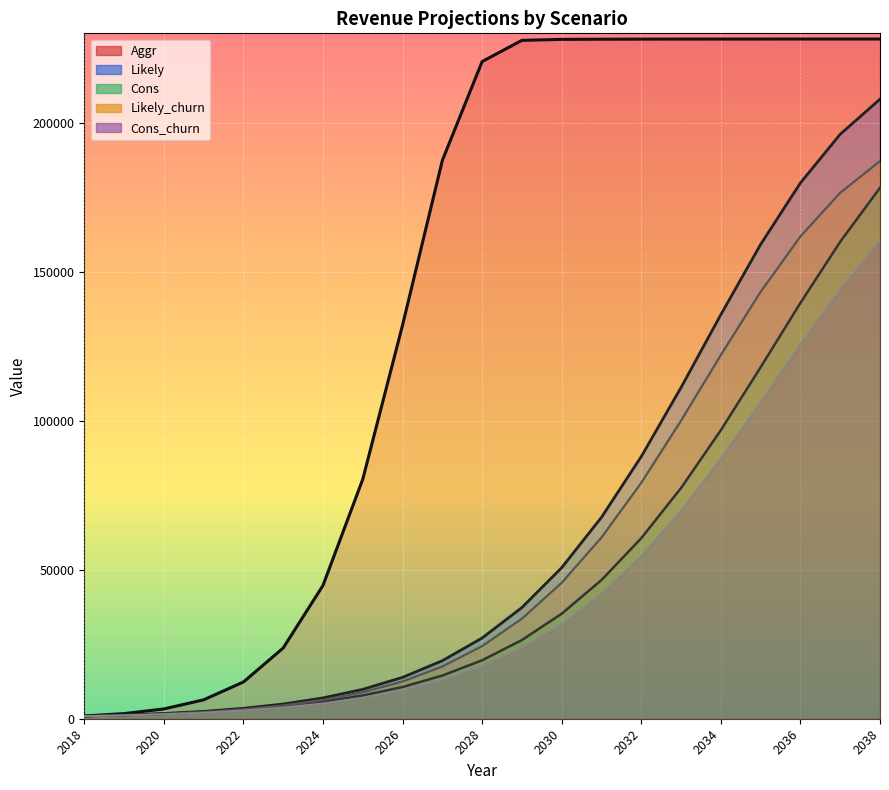

The Likely series shows 196137.6 at 2037. True or false?

True